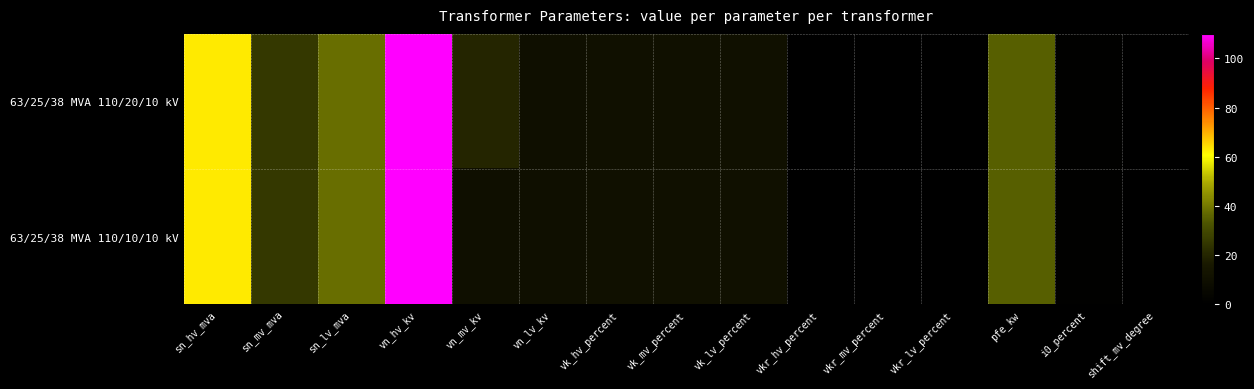

At vn_lv_kv, list the series in order from largest to smallest.

63/25/38 MVA 110/20/10 kV, 63/25/38 MVA 110/10/10 kV